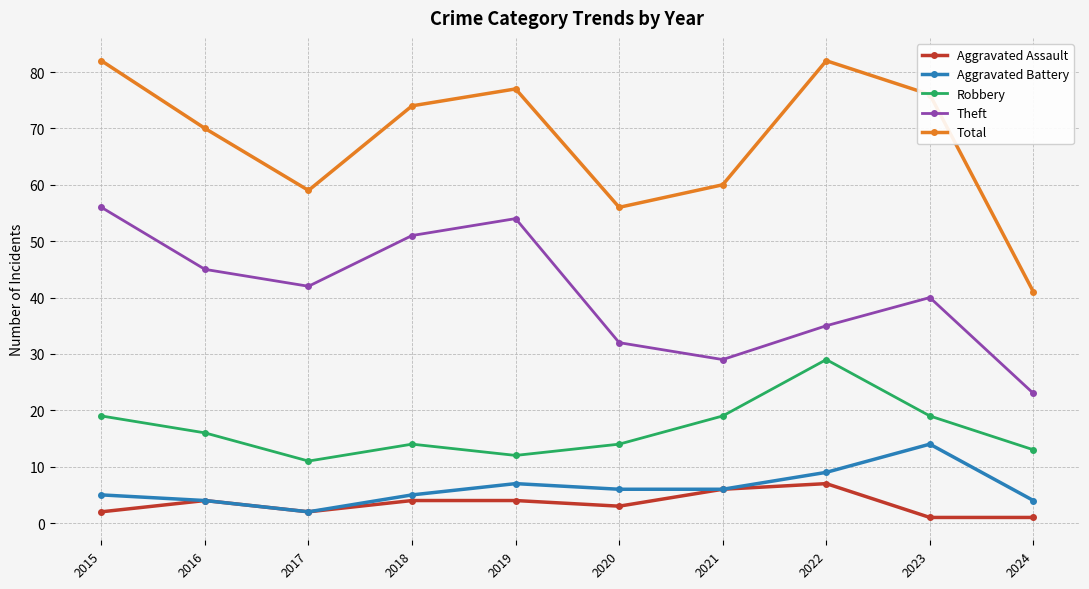

Is it true that Total equals 82 at 2015?

True